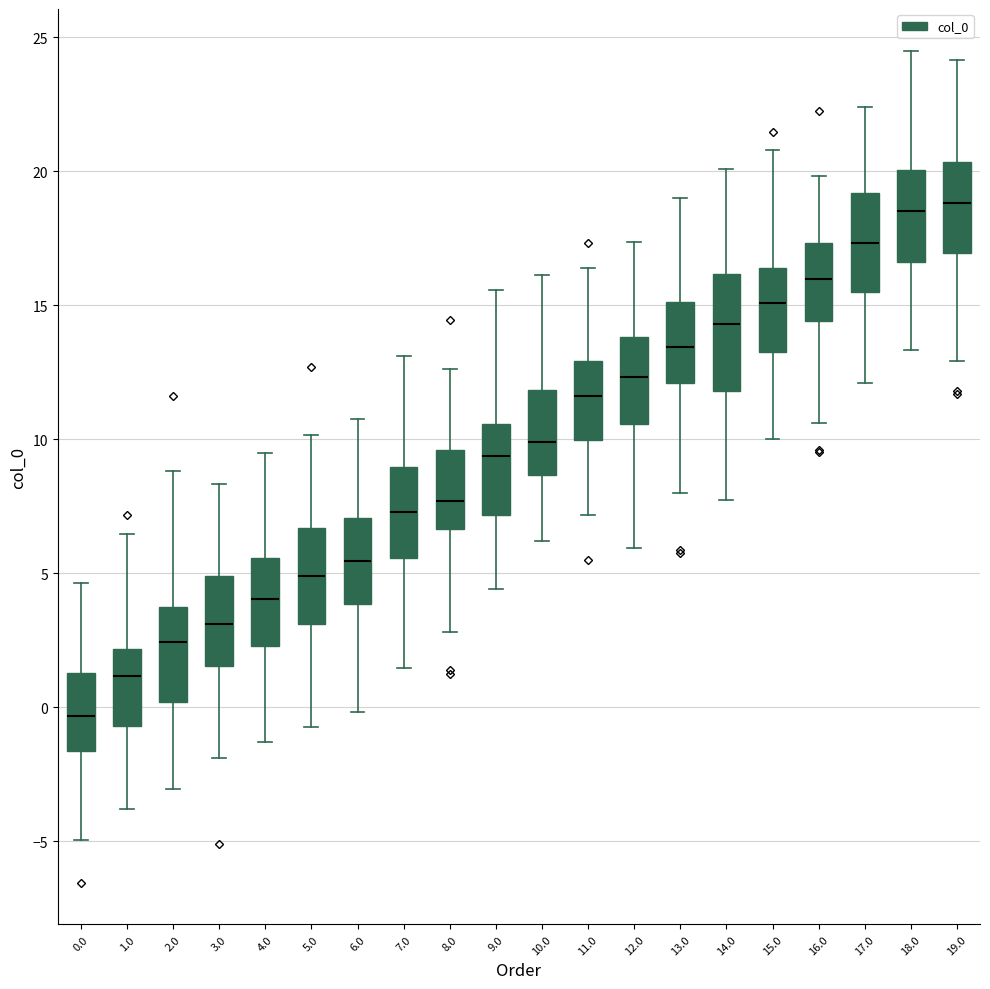

Reading left to right, transcribe this box plot: for each box, give where its median line is, the range the box spans, and where its two whiskers end, as read against the y-axis. The values are not printed on the chart, so give them approximately, as read against the axis.

0.0: median -0.5, box -1.5 to 1.5, whiskers -5.0 to 4.5
1.0: median 1.0, box -0.5 to 2.0, whiskers -4.0 to 6.5
2.0: median 2.5, box 0.0 to 3.5, whiskers -3.0 to 9.0
3.0: median 3.0, box 1.5 to 5.0, whiskers -2.0 to 8.5
4.0: median 4.0, box 2.5 to 5.5, whiskers -1.5 to 9.5
5.0: median 5.0, box 3.0 to 6.5, whiskers -1.0 to 10.0
6.0: median 5.5, box 4.0 to 7.0, whiskers 0.0 to 11.0
7.0: median 7.5, box 5.5 to 9.0, whiskers 1.5 to 13.0
8.0: median 7.5, box 6.5 to 9.5, whiskers 3.0 to 12.5
9.0: median 9.5, box 7.0 to 10.5, whiskers 4.5 to 15.5
10.0: median 10.0, box 8.5 to 12.0, whiskers 6.0 to 16.0
11.0: median 11.5, box 10.0 to 13.0, whiskers 7.0 to 16.5
12.0: median 12.5, box 10.5 to 14.0, whiskers 6.0 to 17.5
13.0: median 13.5, box 12.0 to 15.0, whiskers 8.0 to 19.0
14.0: median 14.5, box 12.0 to 16.0, whiskers 8.0 to 20.0
15.0: median 15.0, box 13.5 to 16.5, whiskers 10.0 to 21.0
16.0: median 16.0, box 14.5 to 17.5, whiskers 10.5 to 20.0
17.0: median 17.5, box 15.5 to 19.0, whiskers 12.0 to 22.5
18.0: median 18.5, box 16.5 to 20.0, whiskers 13.5 to 24.5
19.0: median 19.0, box 17.0 to 20.5, whiskers 13.0 to 24.0